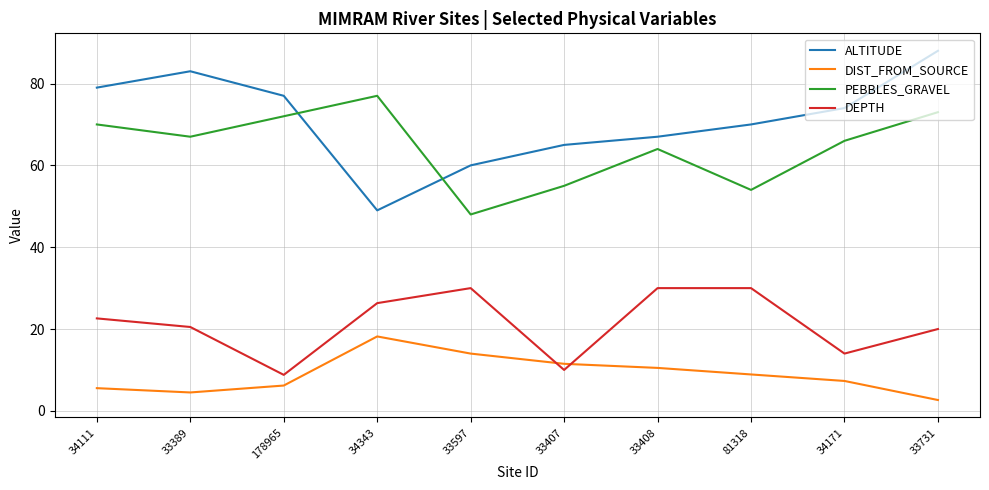

List the series in order of their peak value, highest first.

ALTITUDE, PEBBLES_GRAVEL, DEPTH, DIST_FROM_SOURCE